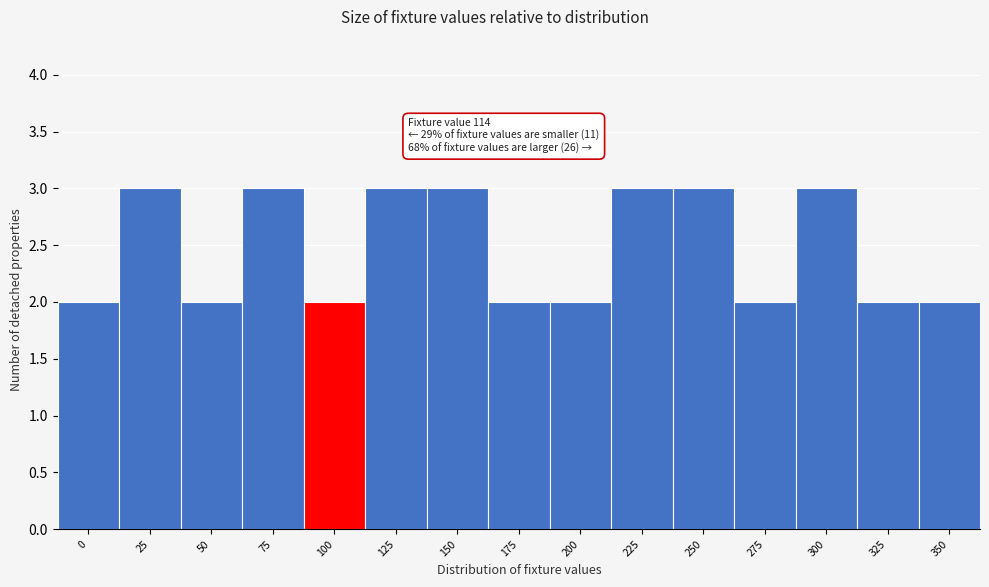

Reading right to left, extract all data points from this chart.

350=2	325=2	300=3	275=2	250=3	225=3	200=2	175=2	150=3	125=3	100=2	75=3	50=2	25=3	0=2